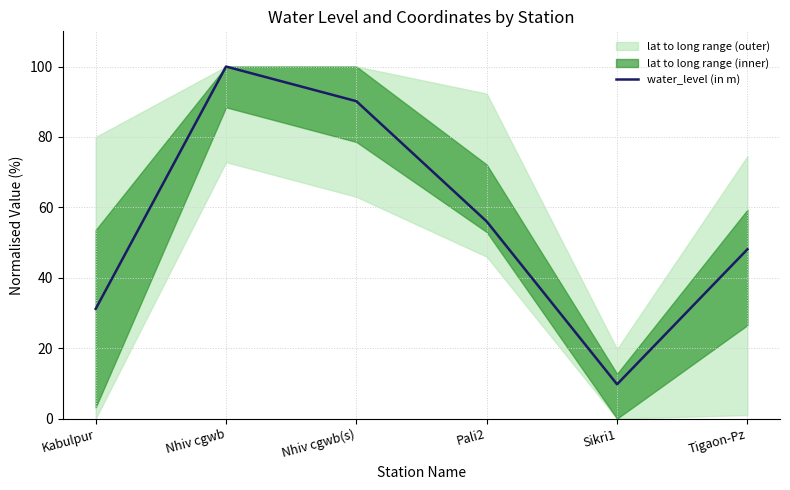

Is it true that the value at Nhiv cgwb(s) is 90.2?

True